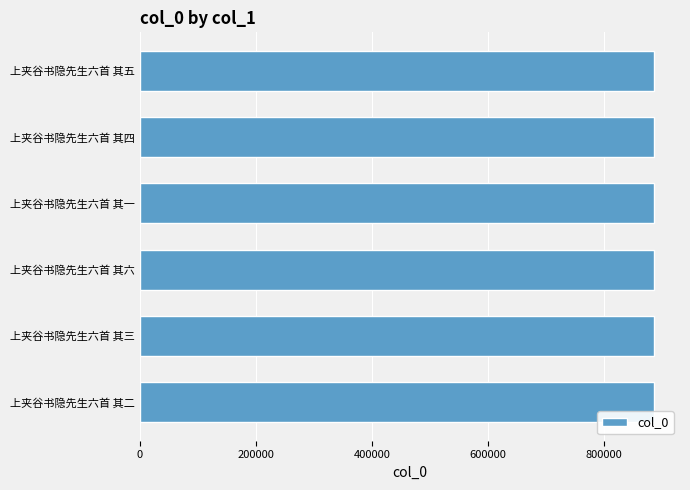

Read the value at 上夹谷书隐先生六首 其五.

886794